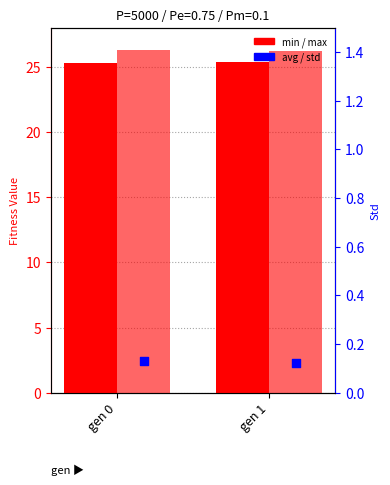

Which series has the largest total across all categories?

max